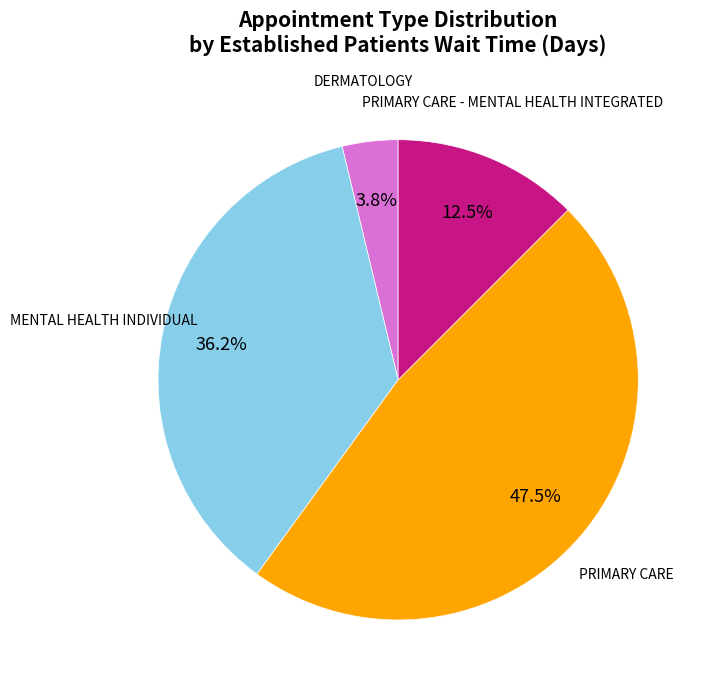

Does any single category account for the majority?

No